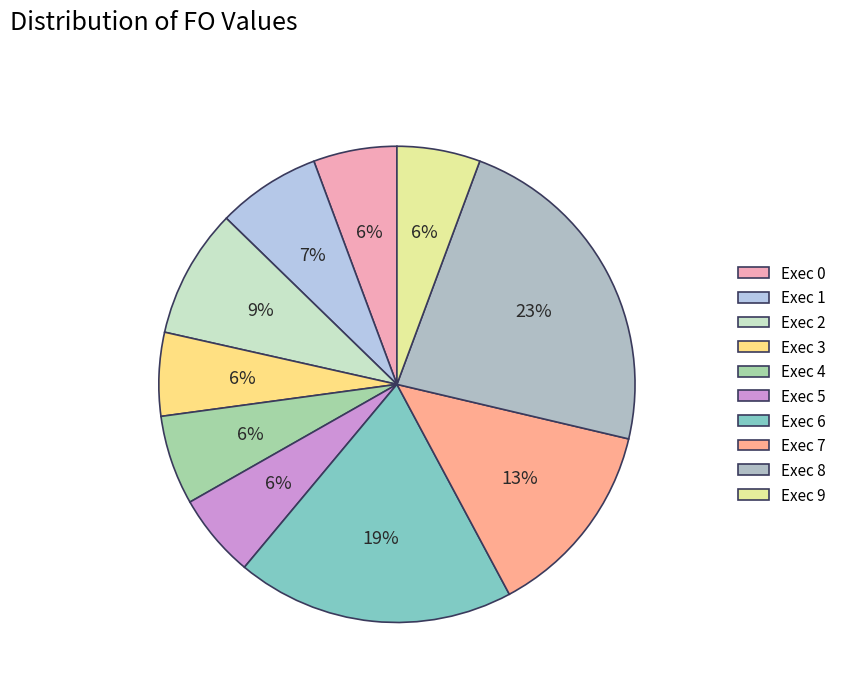

Count the number of slices in the pie.

10